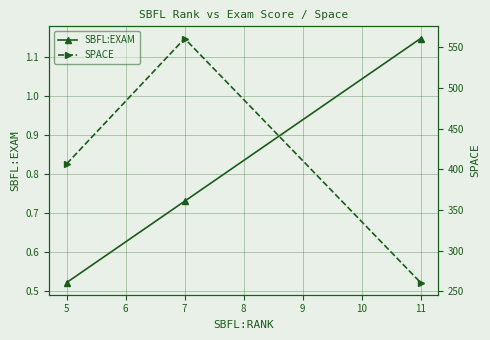

Does the chart have visible grid lines?

Yes